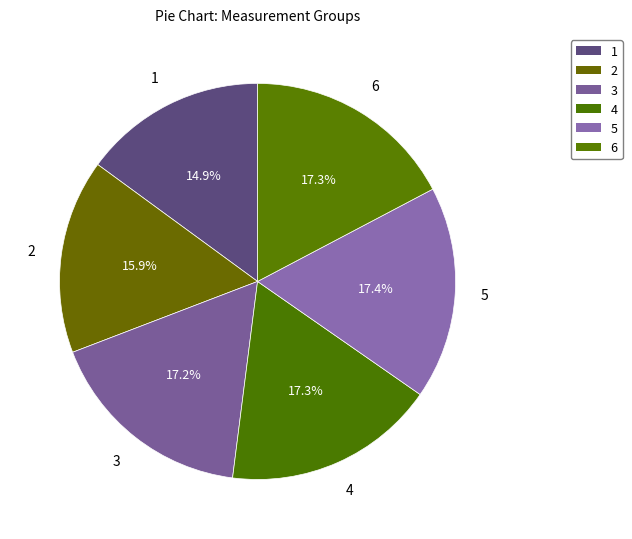

What is the largest slice in the pie chart?

5